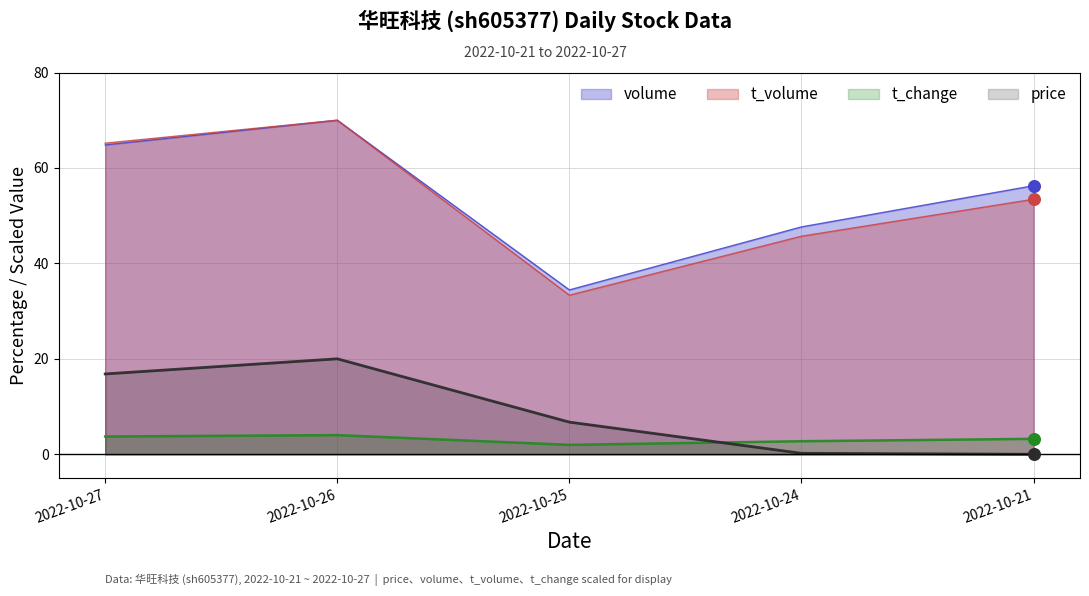

Is the value of t_volume at 2022-10-27 greater than the value of volume at 2022-10-21?

Yes